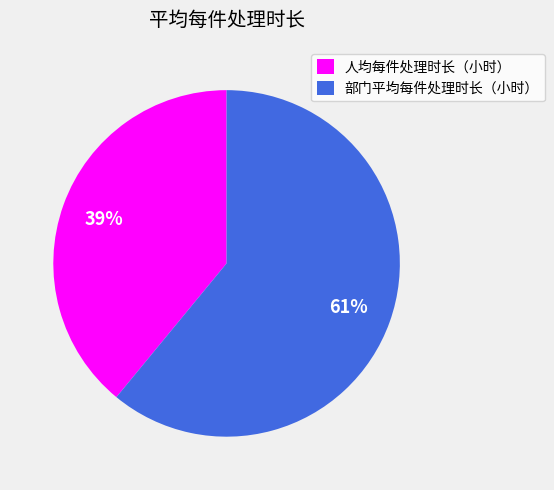

To the nearest percent, what is the average slice percentage?

50%